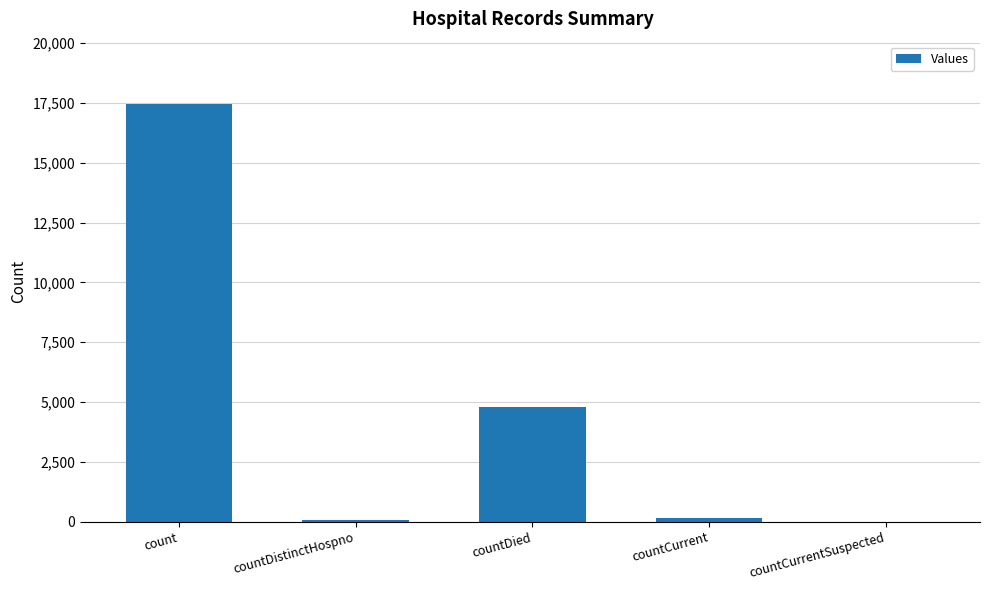

Count the number of categories in the chart.

5